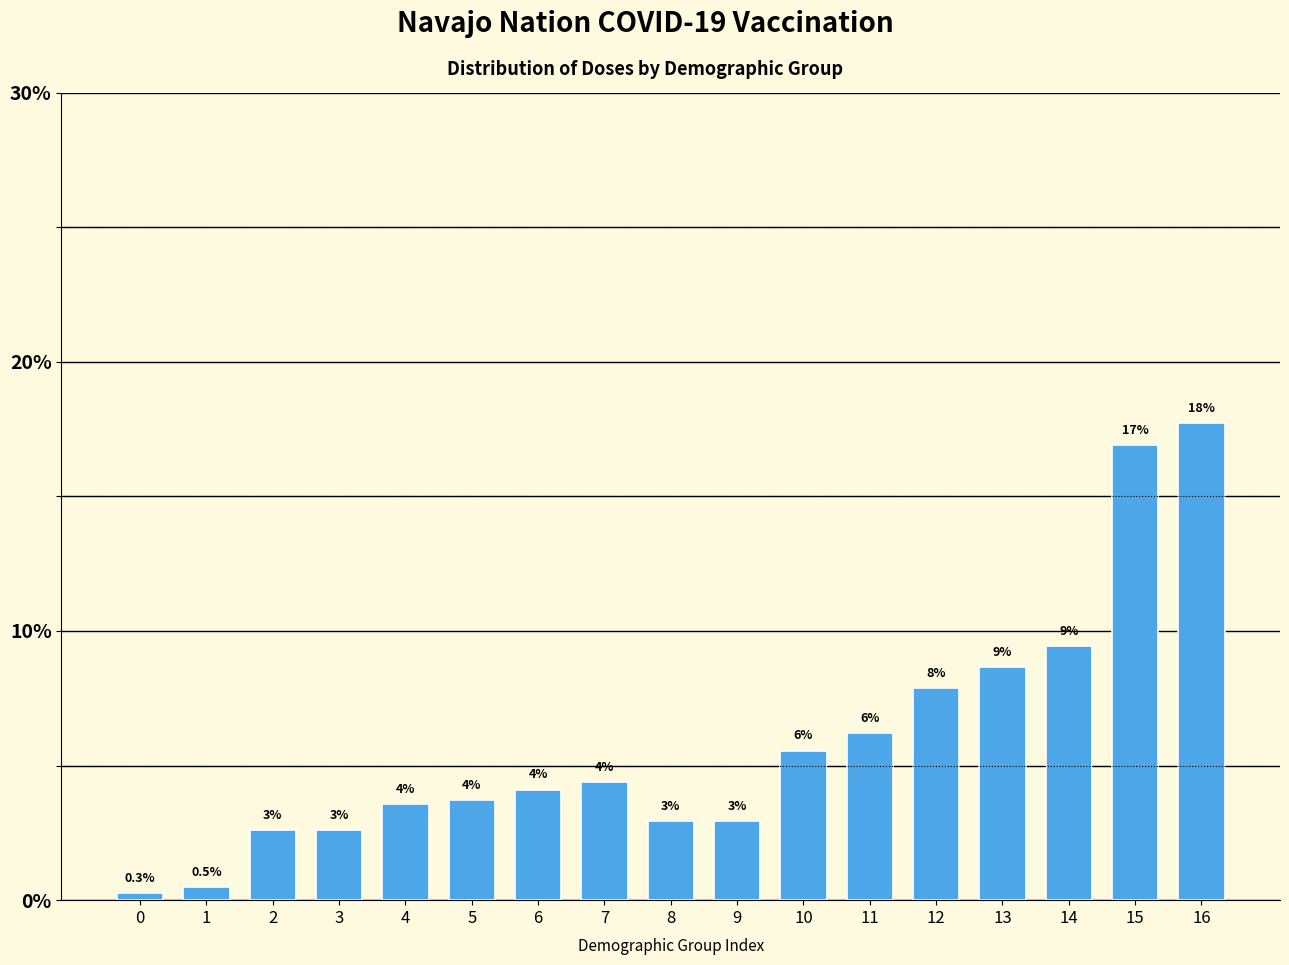

How many bars are there in total?

17